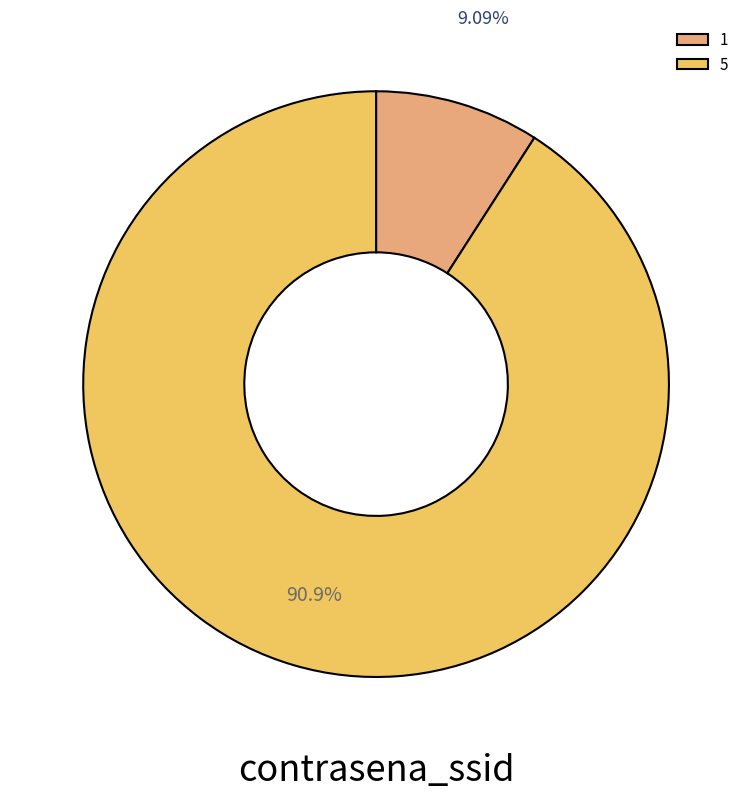

How many slices are in this pie chart?

2